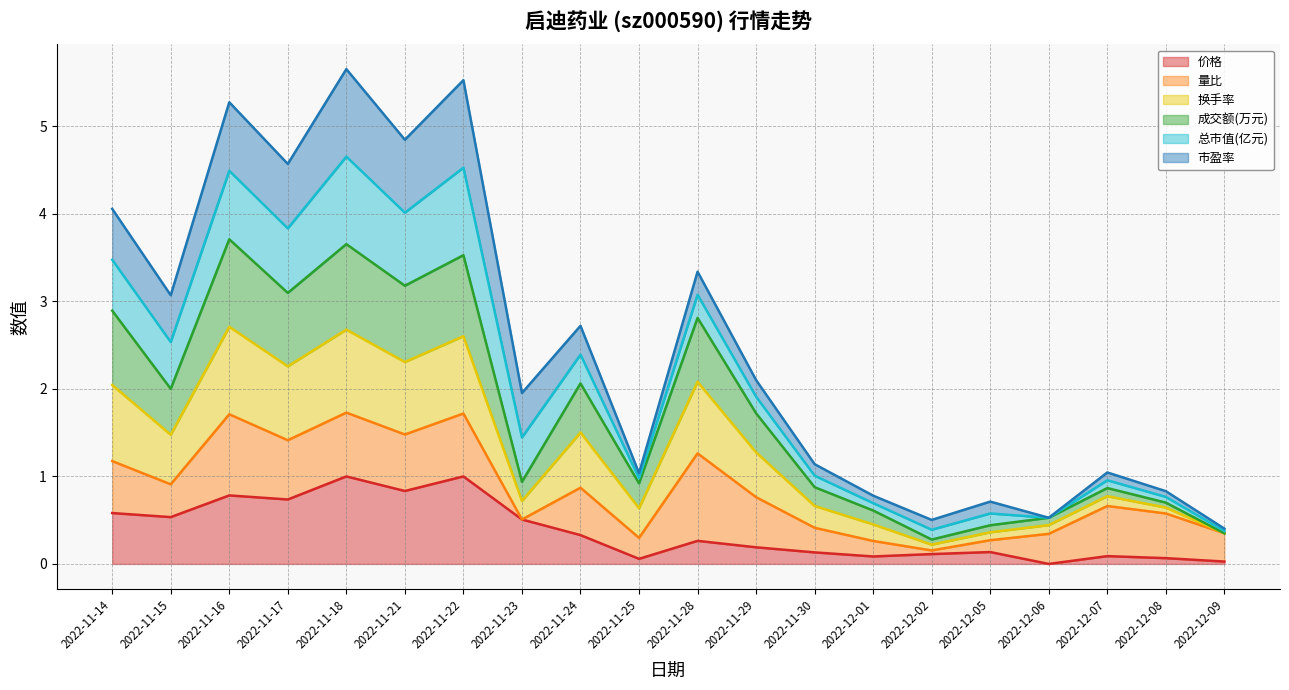

What is the total value across all series at 2022-11-22?

5.5